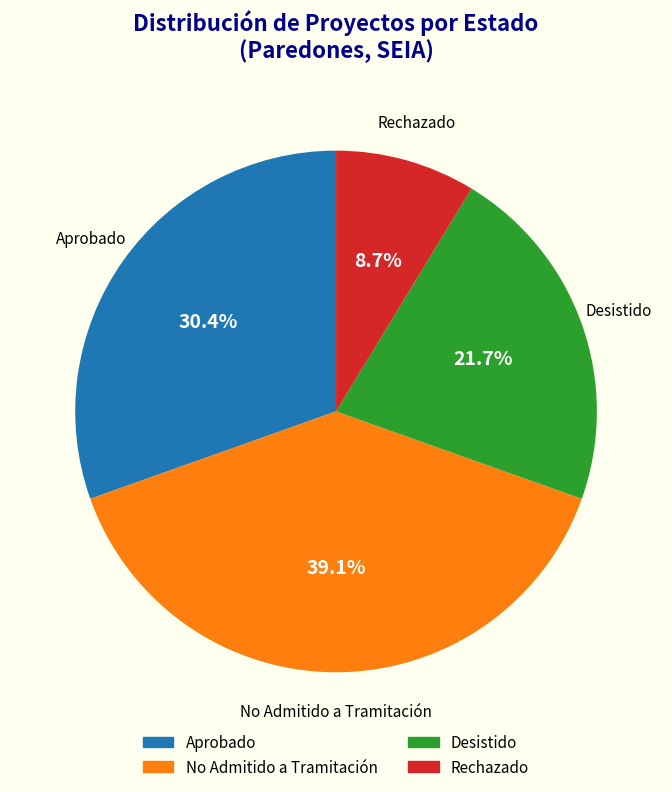

What is the ratio of the value at Aprobado to the value at Rechazado?

3.5